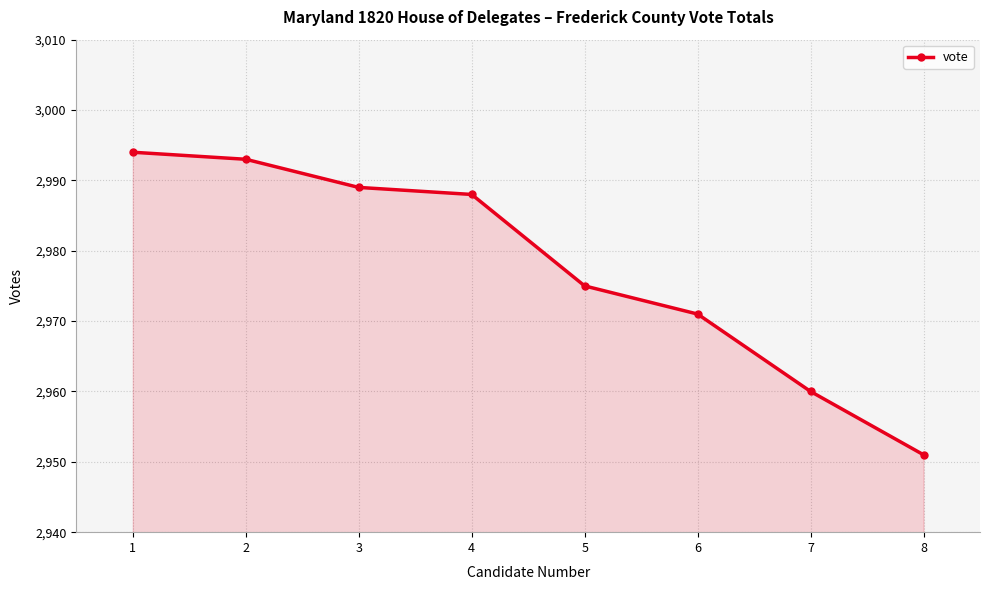

Which has a higher value, 5 or 3?

3